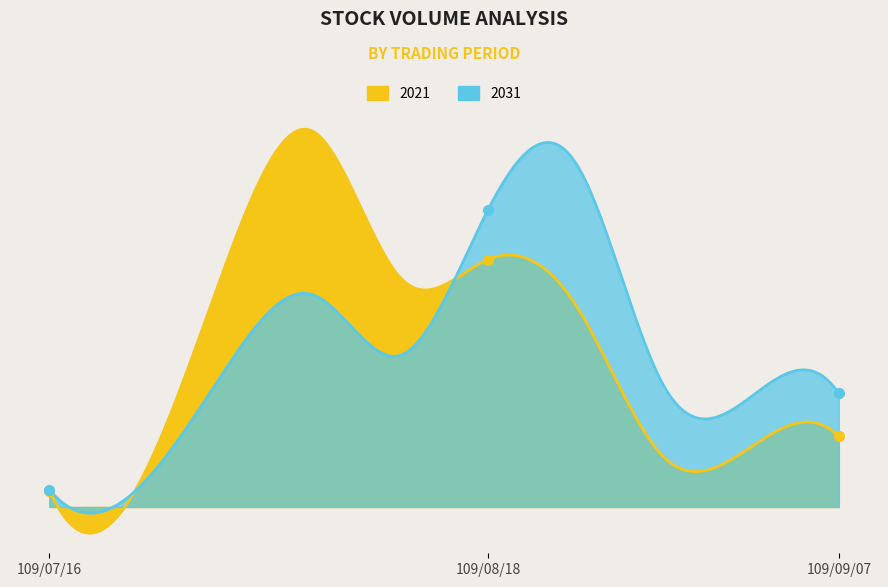

The value of 2031 at 109/08/31 is 221000. True or false?

True